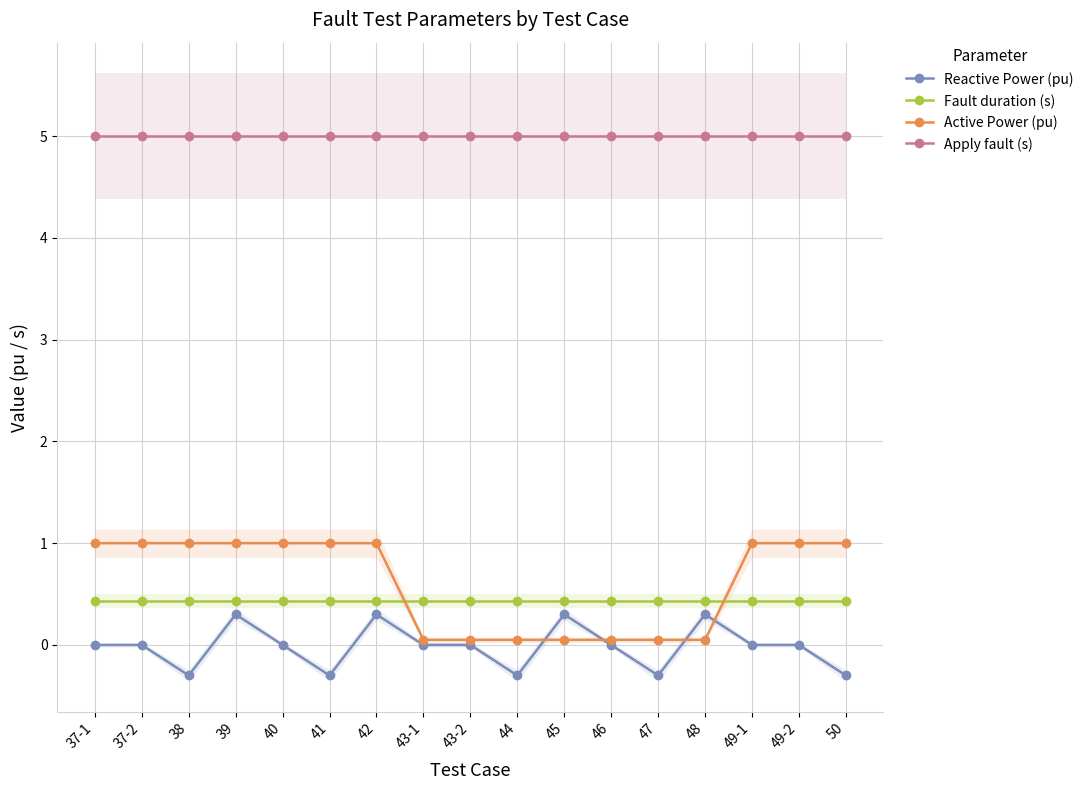

True or false: Reactive Power (pu) and Apply fault (s) cross at least once.

False